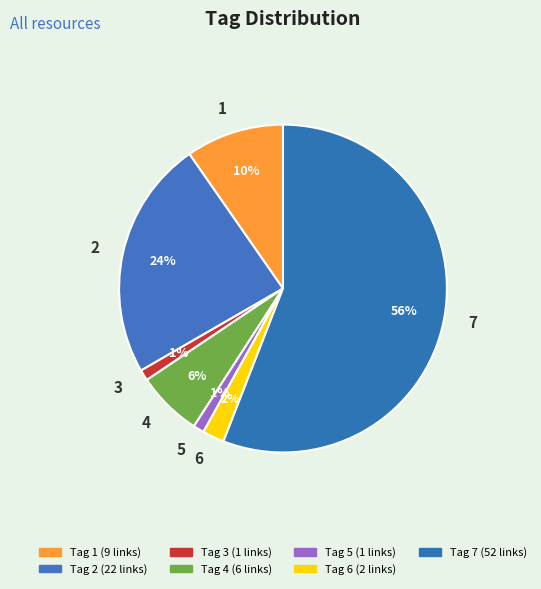

To the nearest percent, what percentage of the pie is 7?

56%